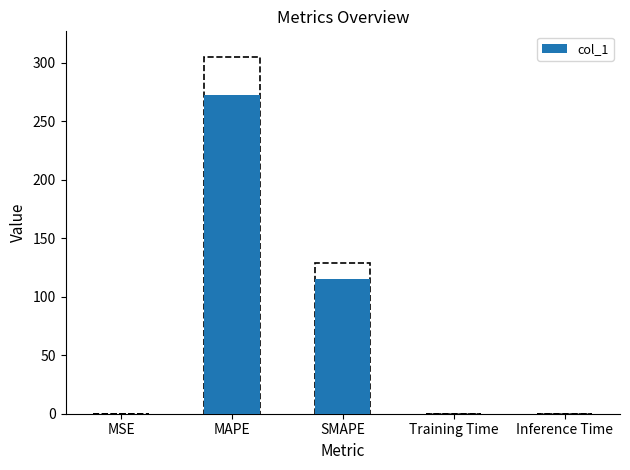

What is the sum of all values?

387.6